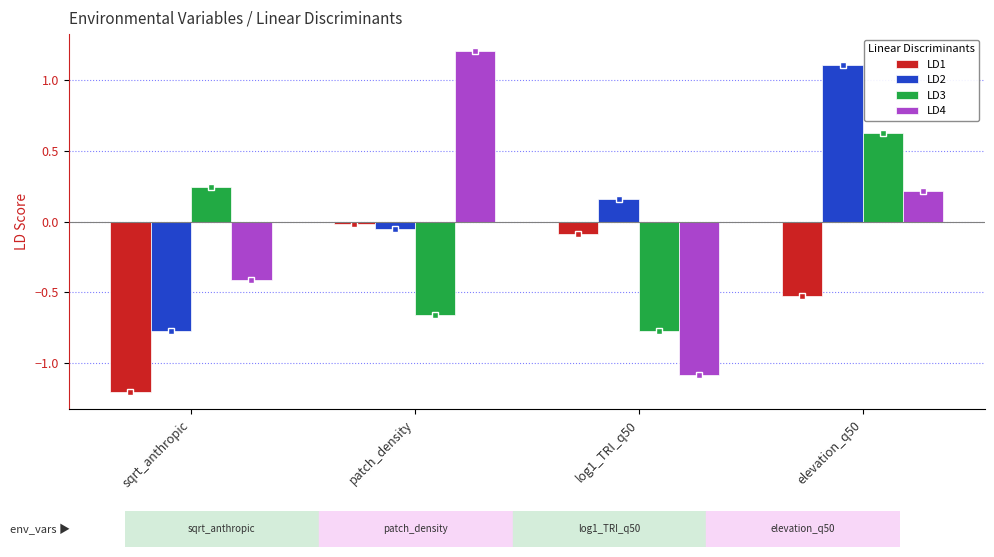

Is it true that LD2 equals -0.8 at sqrt_anthropic?

True